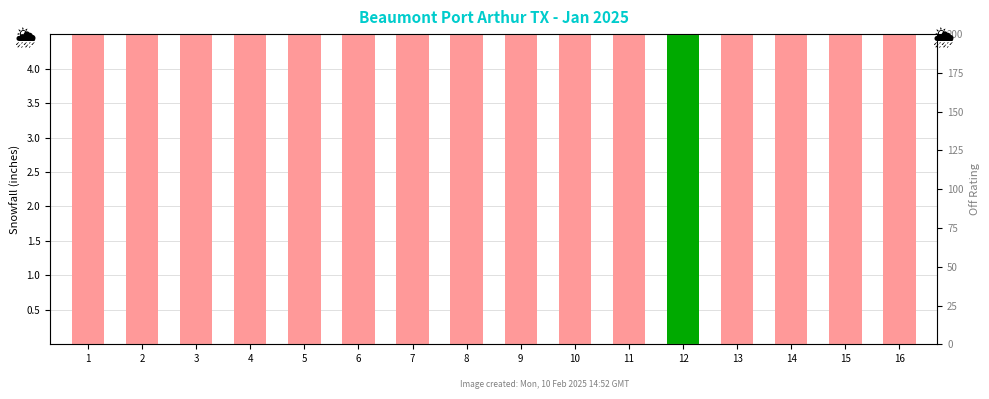

What is the sum of the values at 9 and 10?

46.7